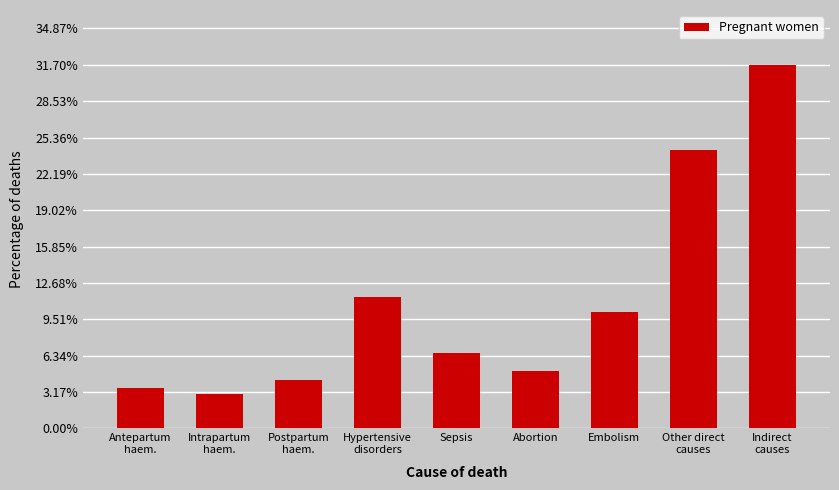

Reading left to right, transcribe all the data shown in this chart.

0.0	0.0	0.0	0.1	0.1	0.0	0.1	0.2	0.3